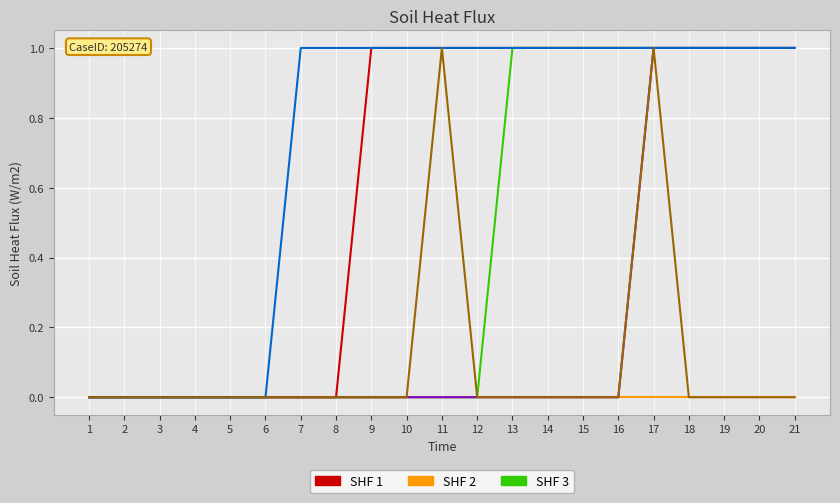

At which category is the sum across all series the highest?

17